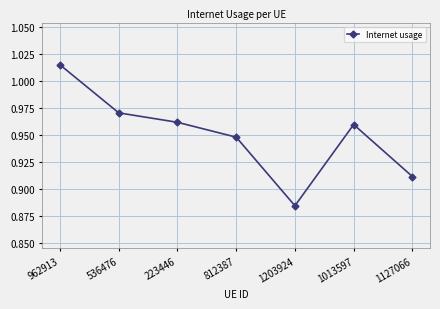

The chart shows a value of 1.7 at 536476. True or false?

False